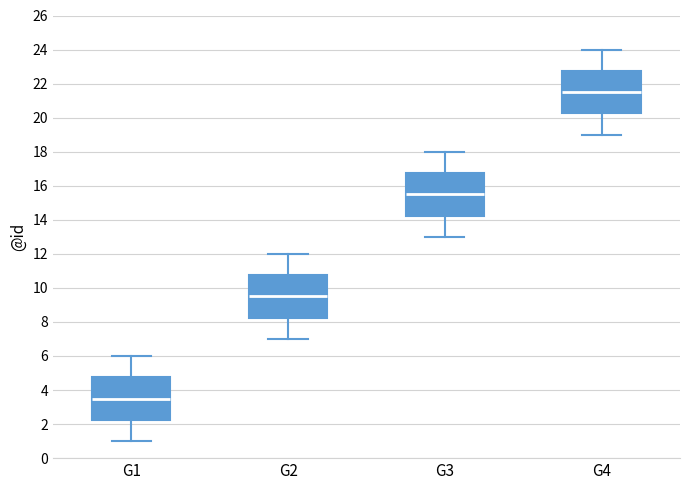

Reading left to right, read every box against the y-axis: the position of its median line, the range the box covers, and the ends of its whiskers. The values are not printed on the chart, so give them approximately, as read against the axis.

G1: median 3.6, box 2.2 to 4.8, whiskers 1.0 to 6.0
G2: median 9.6, box 8.2 to 10.8, whiskers 7.0 to 12.0
G3: median 15.6, box 14.2 to 16.8, whiskers 13.0 to 18.0
G4: median 21.6, box 20.2 to 22.8, whiskers 19.0 to 24.0